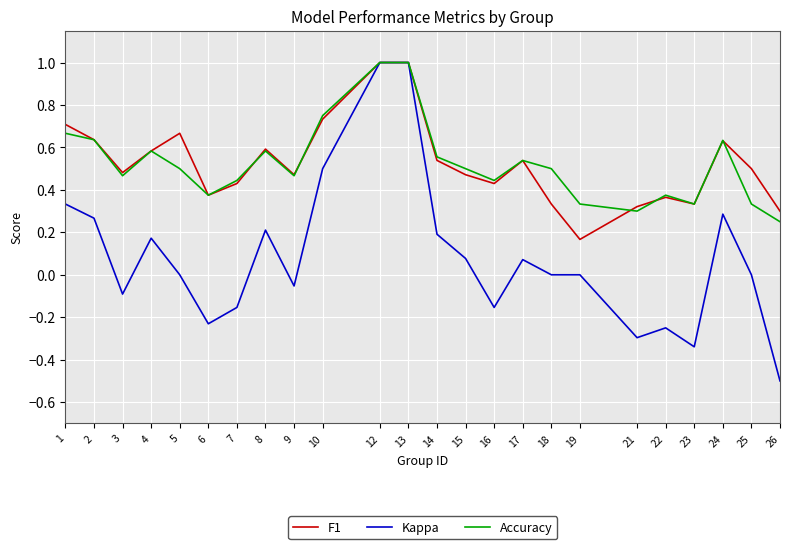

True or false: F1 and Accuracy intersect in this chart.

True